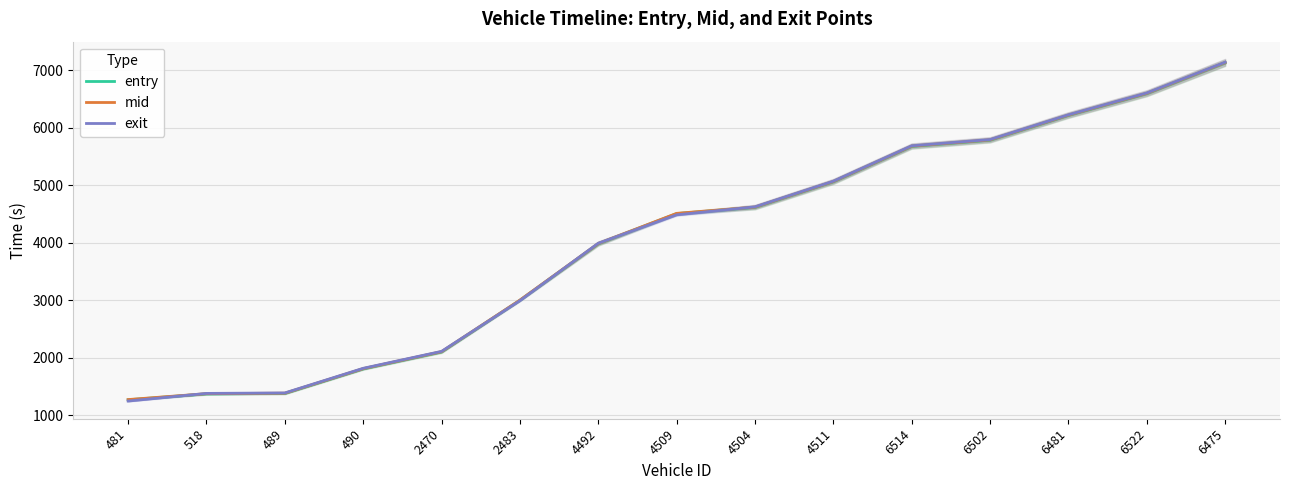

Reading left to right, extract all data points from this chart.

entry: 1265.9	1368.6	1376.4	1803.9	2098.4	2996.6	3979.8	4504.2	4613.2	5059.3	5674.6	5782.9	6214.0	6593.2	7129.4
mid: 1269.6	1372.4	1380.5	1808.4	2103.0	3000.5	3984.0	4508.6	4617.6	5063.5	5679.1	5787.5	6218.5	6597.4	7133.5
exit: 1243.7	1376.8	1385.2	1813.5	2108.1	2990.4	3988.8	4482.9	4622.2	5068.4	5684.1	5792.5	6223.3	6602.8	7138.2